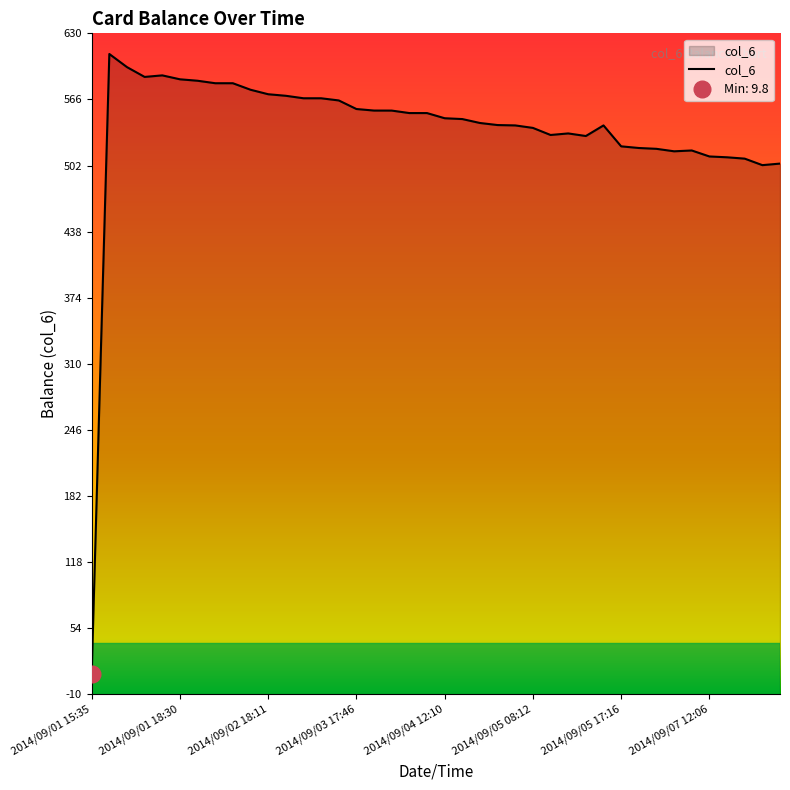

At which label does col_6 reach its minimum?

2014/09/01 15:35